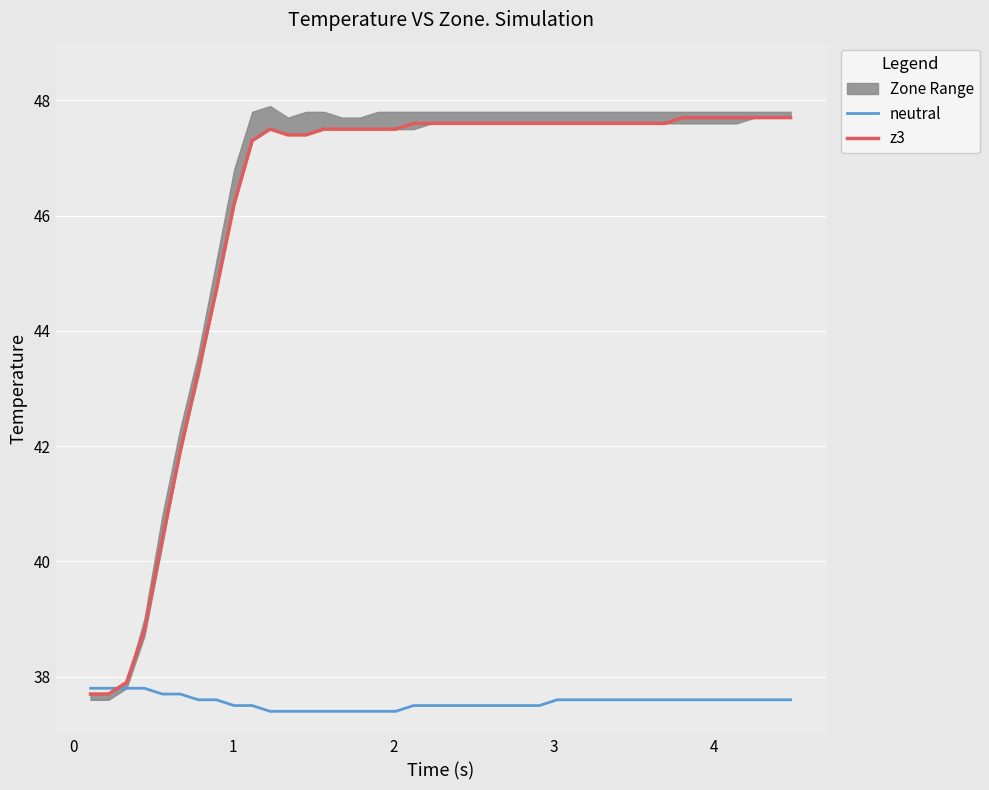

True or false: z3 and neutral cross at least once.

True